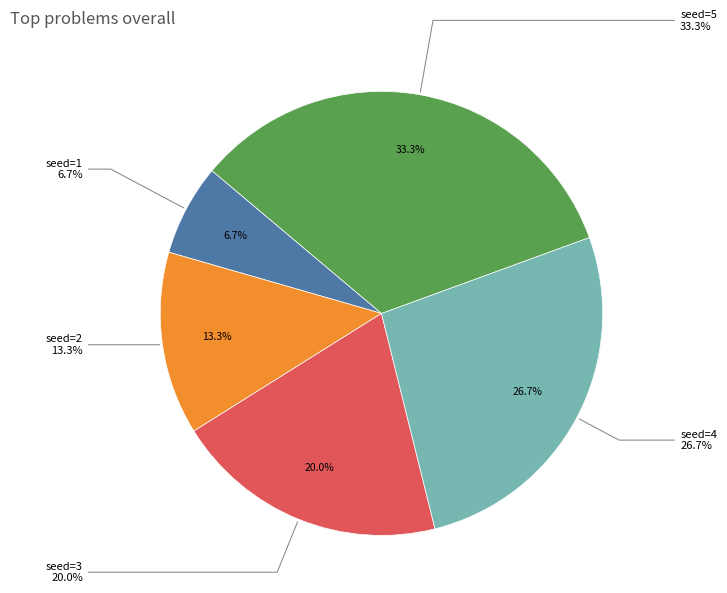

Between seed=1 and seed=3, which is larger?

seed=3